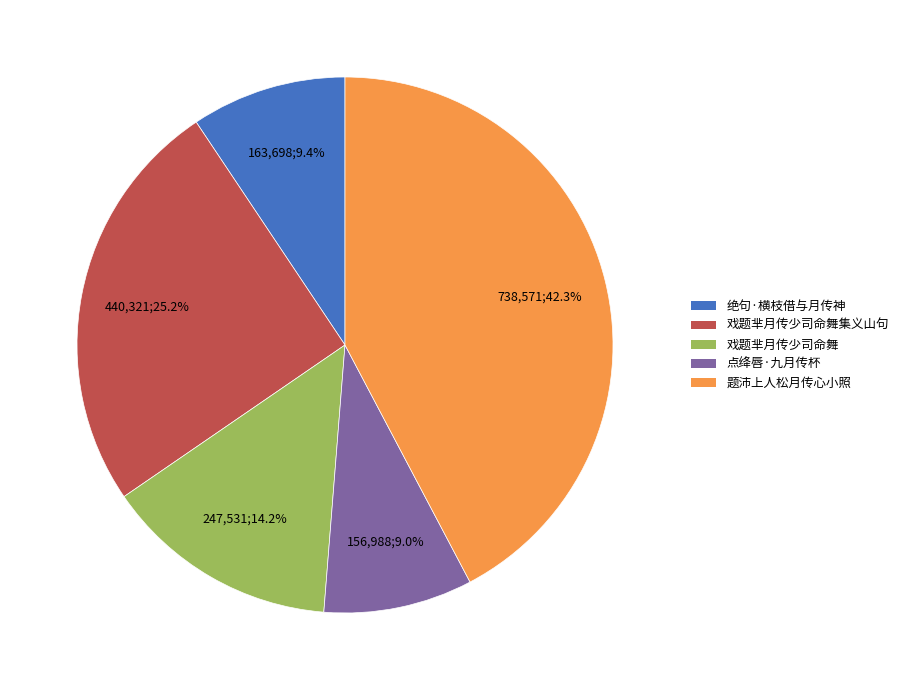

To the nearest percent, what is the average slice percentage?

20%